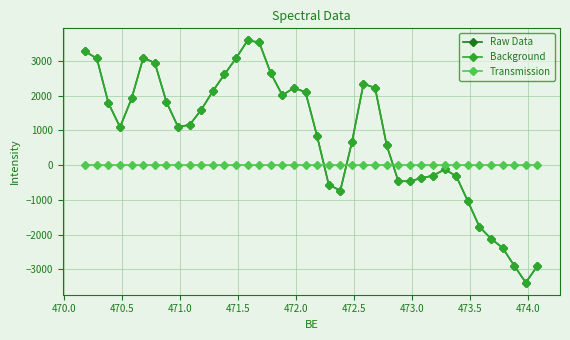

How many intersections are there between Raw Data and Transmission?

3